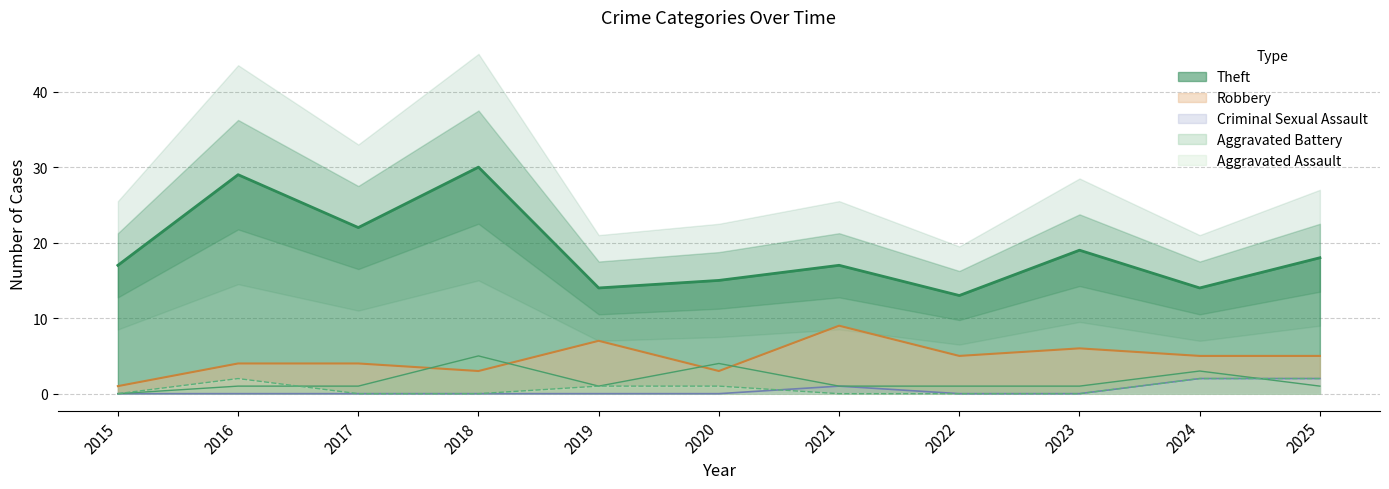

What is the sum of all Criminal Sexual Assault values?

5